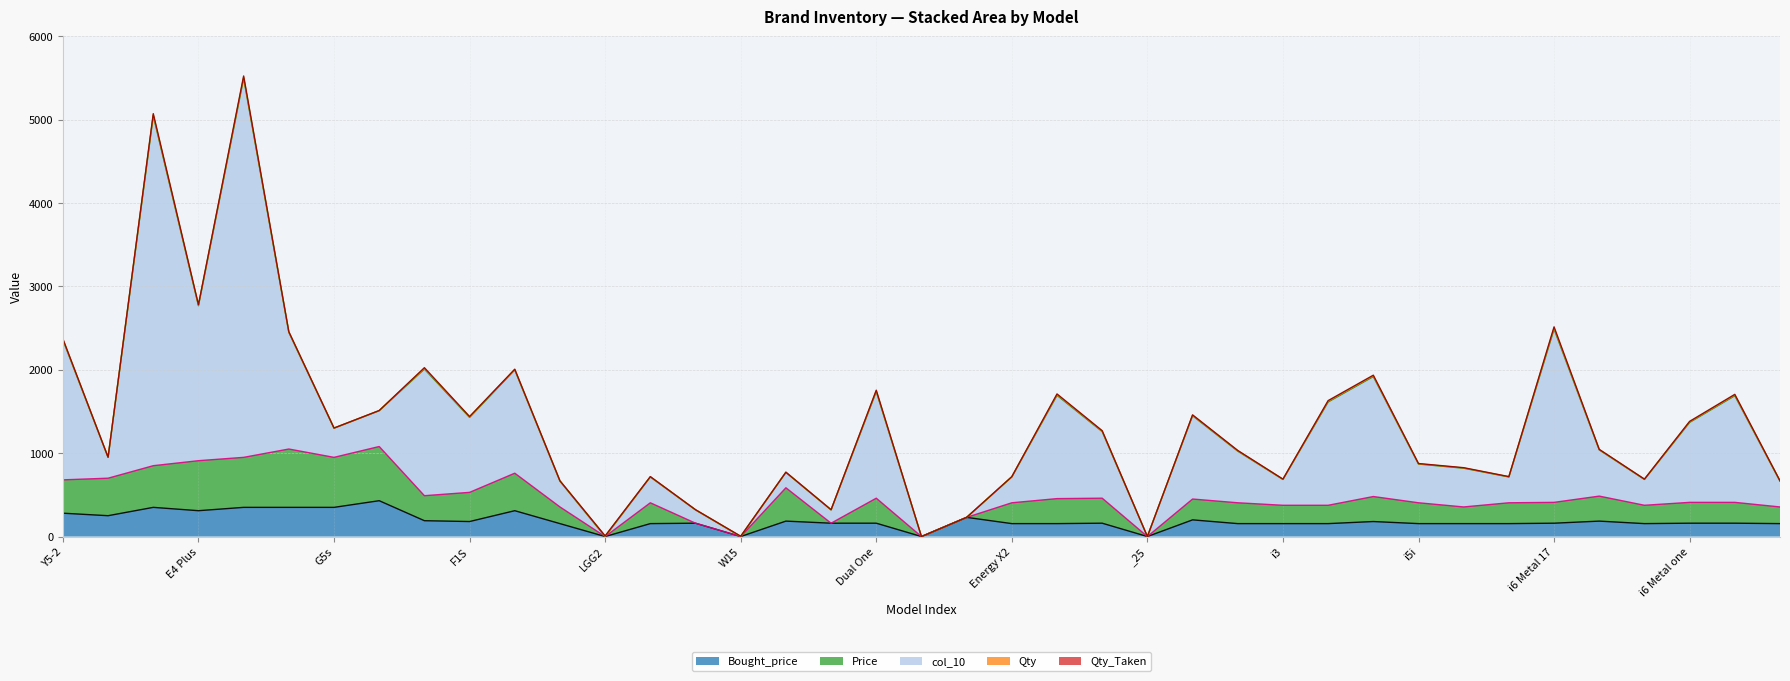

Count the number of categories in the chart.

39